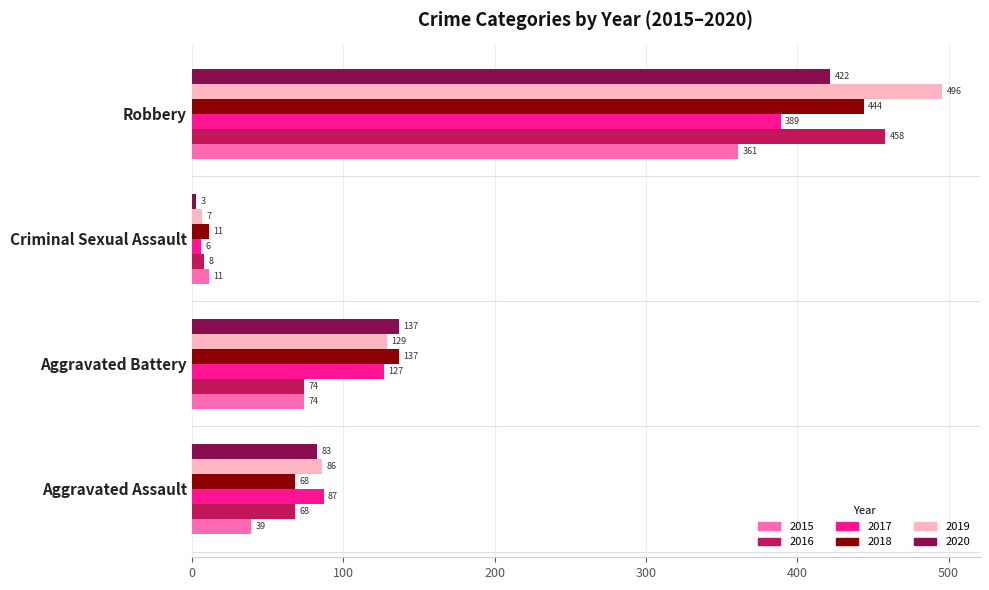

What is the difference between the highest and lowest values at Aggravated Battery?

63